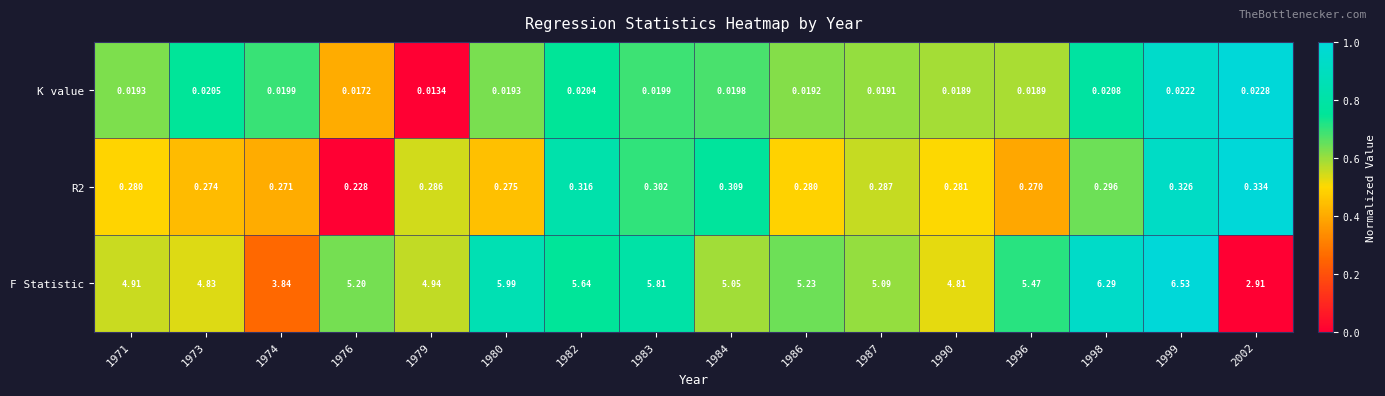

Which series has the widest spread of values?

F Statistic